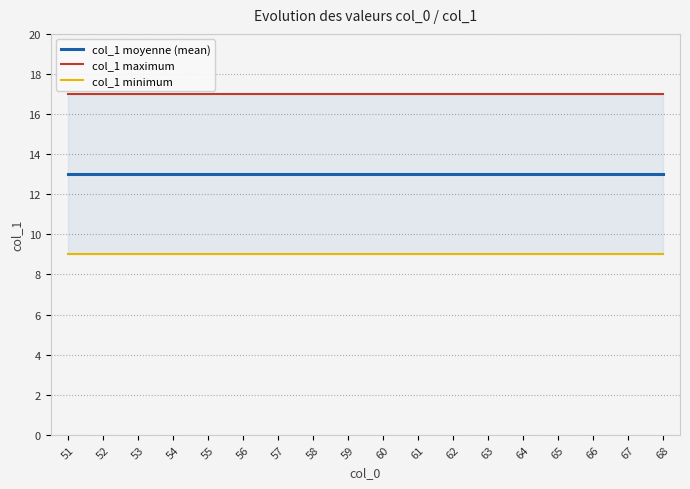

What is the average value of the col_1 maximum series?

17